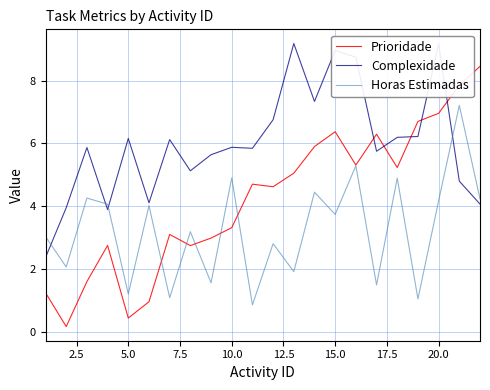

What is the minimum value shown in the chart?

0.2